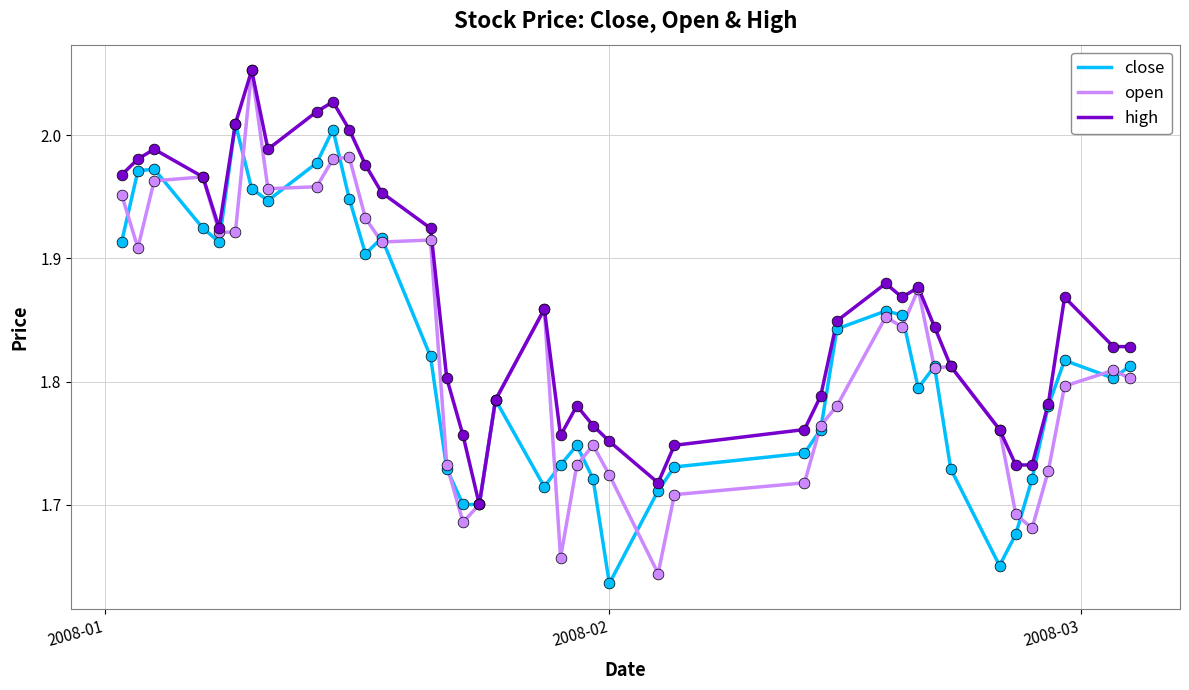

What are all the series names shown in the legend?

close, open, high